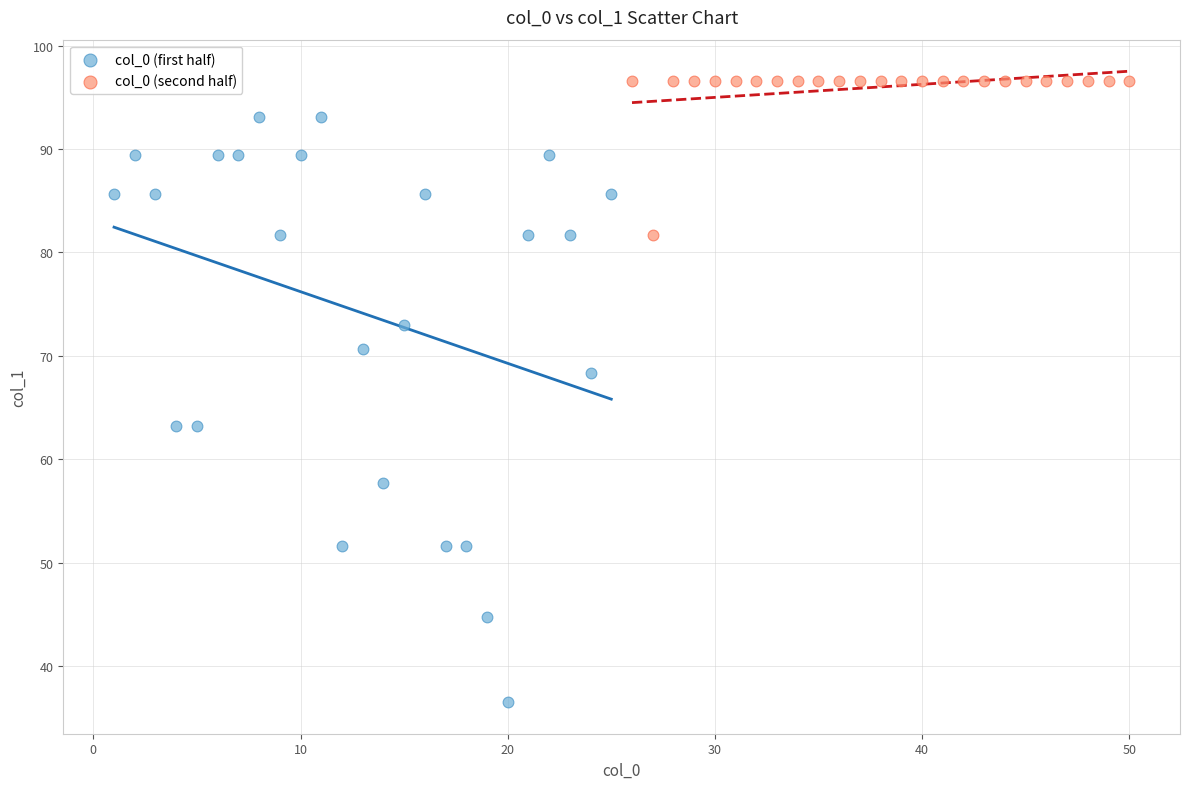

Which series reaches the maximum Y coordinate?

col_0 (second half)